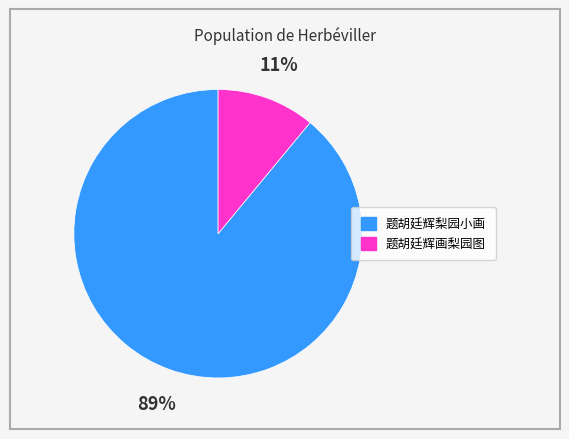

What percentage is the 题胡廷辉梨园小画 slice, to the nearest percent?

89%